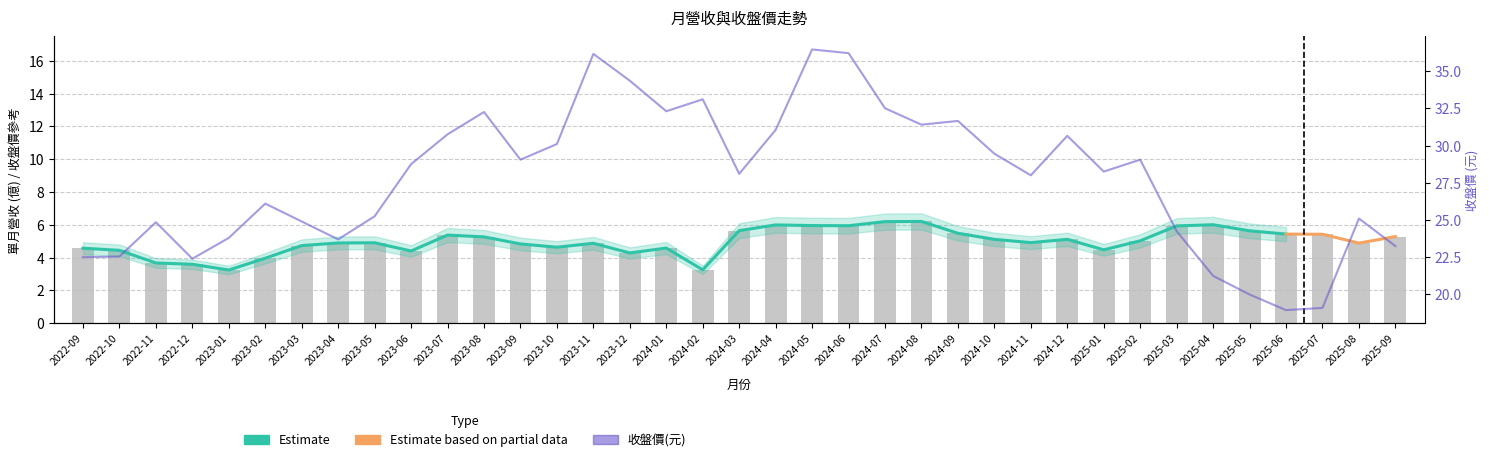

List the series in order of their overall mean, lowest first.

Estimate, Estimate based on partial data, 月營收, 收盤價(元)